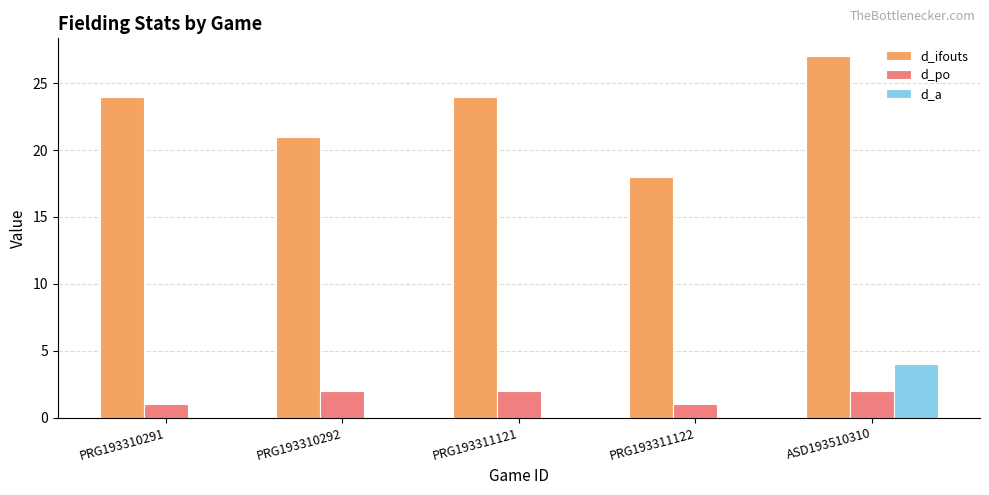

Between PRG193311121 and ASD193510310, which series saw the biggest shift?

d_a